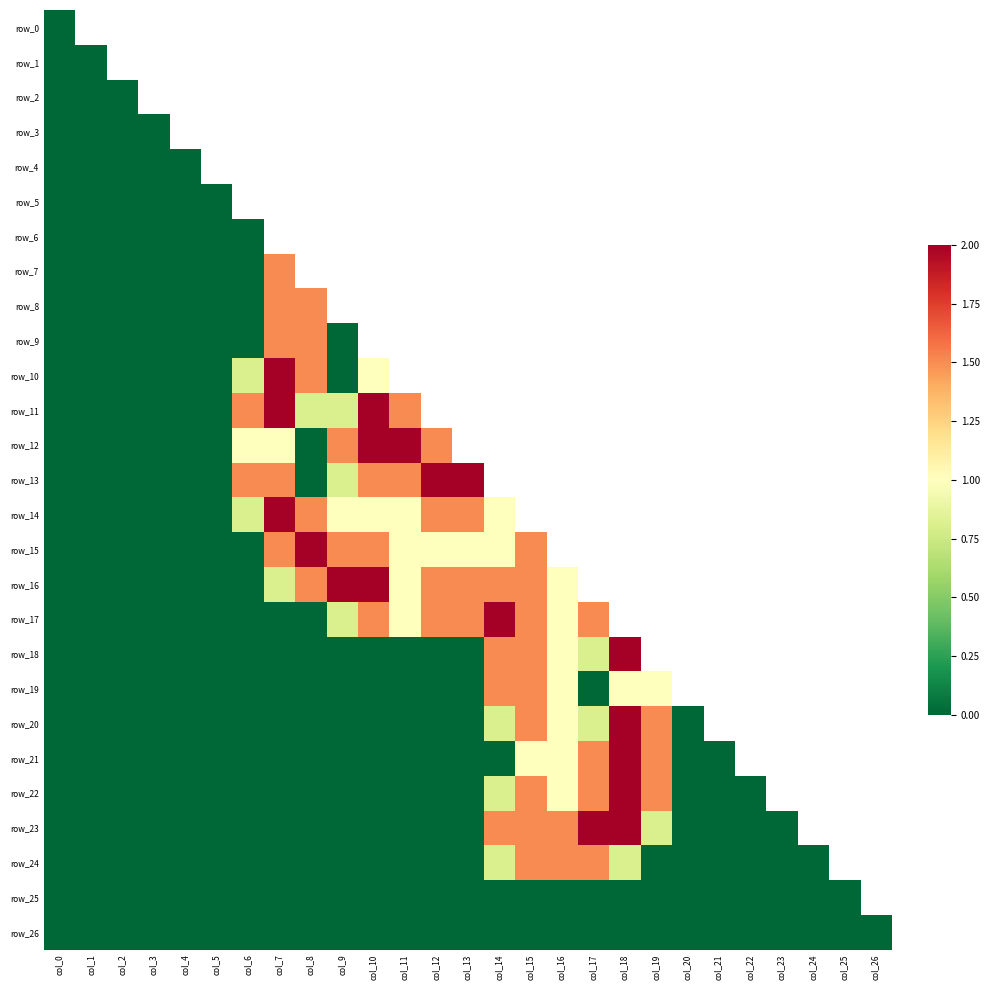

What is the average value of the row_14 series?

0.9